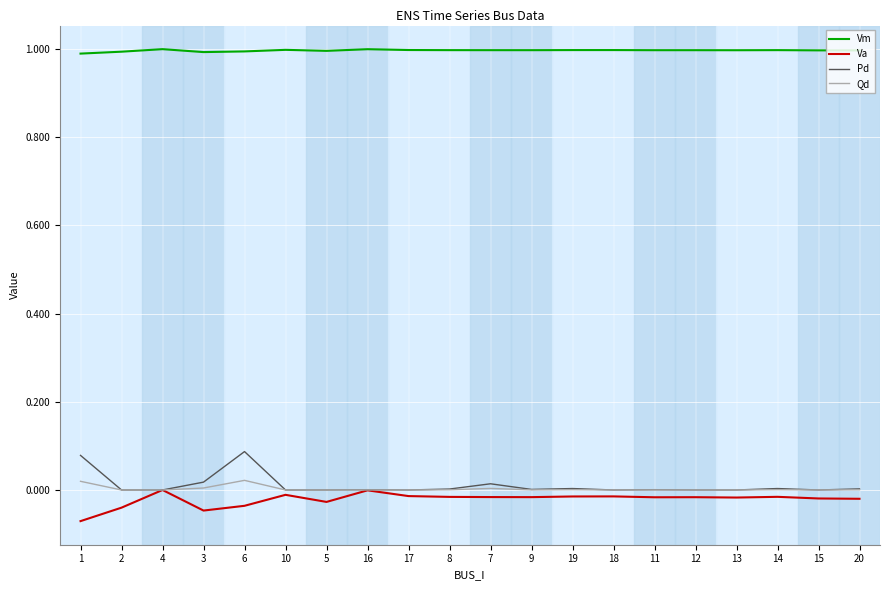

True or false: Pd and Vm intersect in this chart.

False